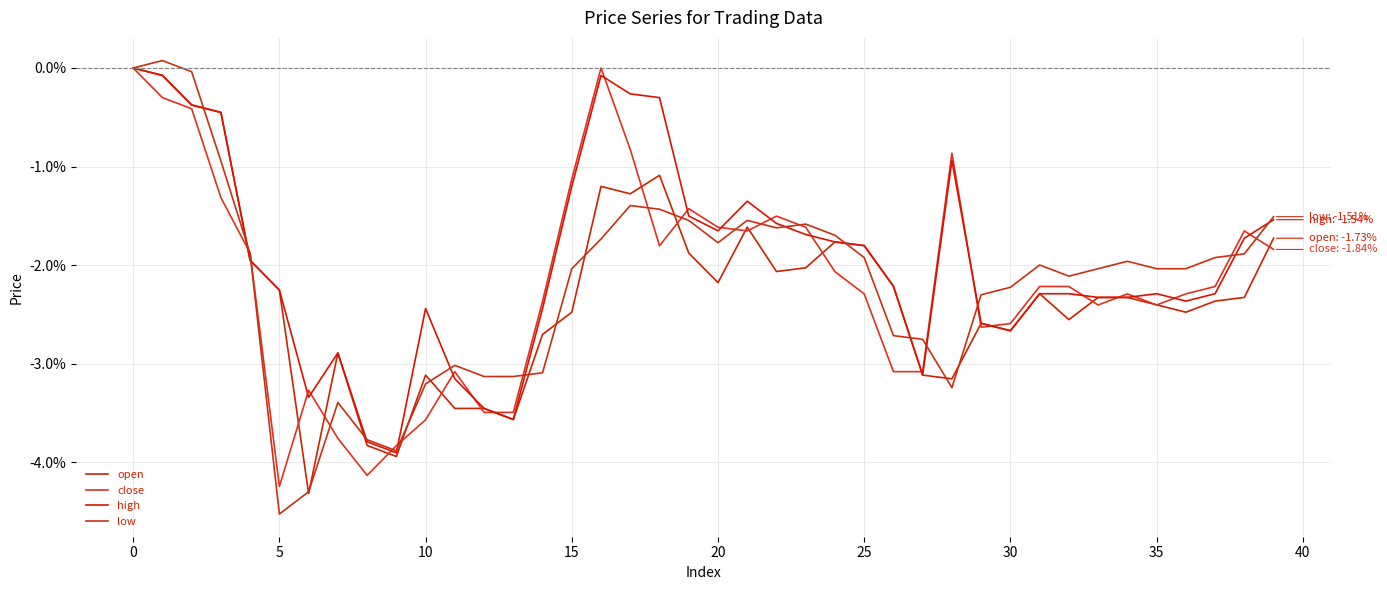

Where is the first local minimum for open?

25